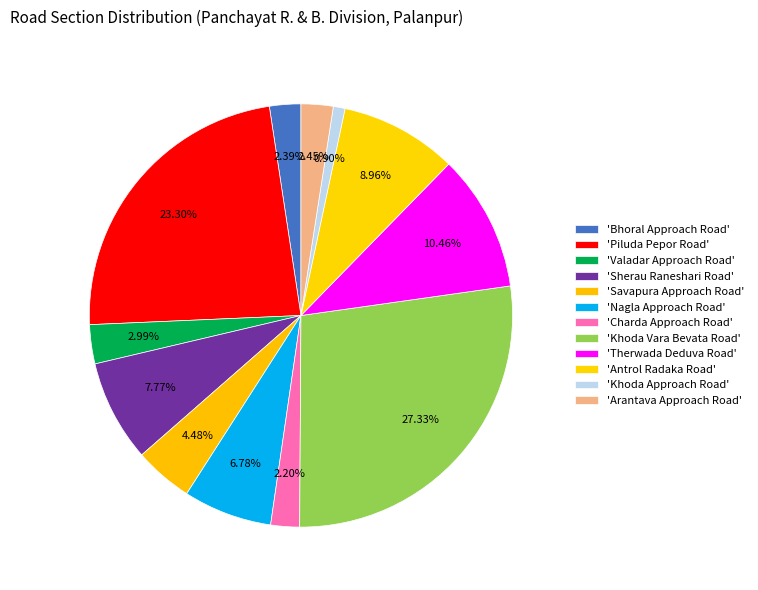

How many segments does this pie chart have?

12